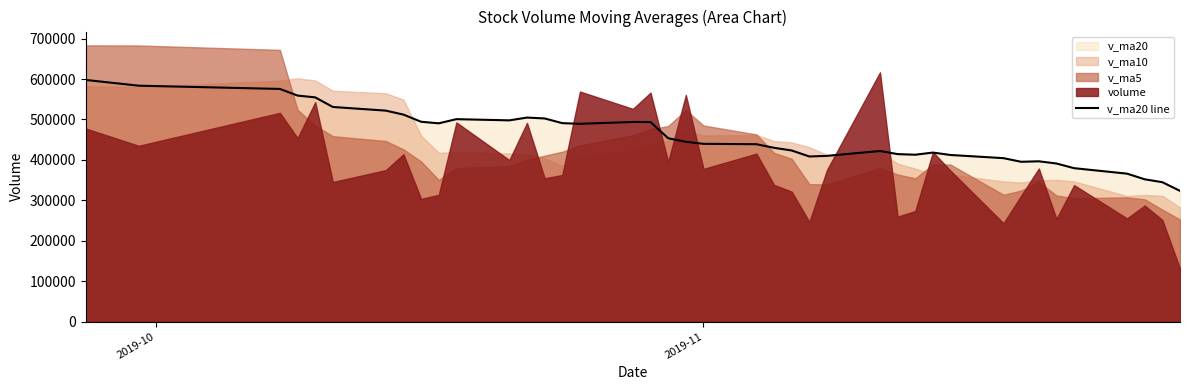

What is the minimum value for v_ma20 line?

323349.8